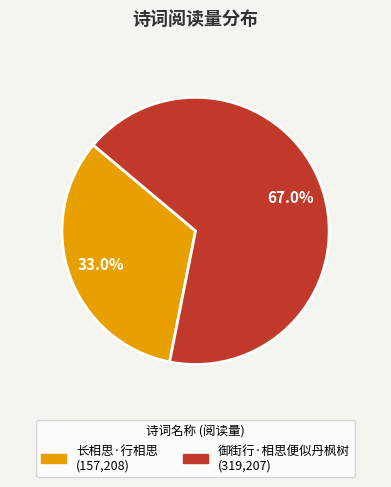

To the nearest percent, what portion does 长相思·行相思 represent?

33%